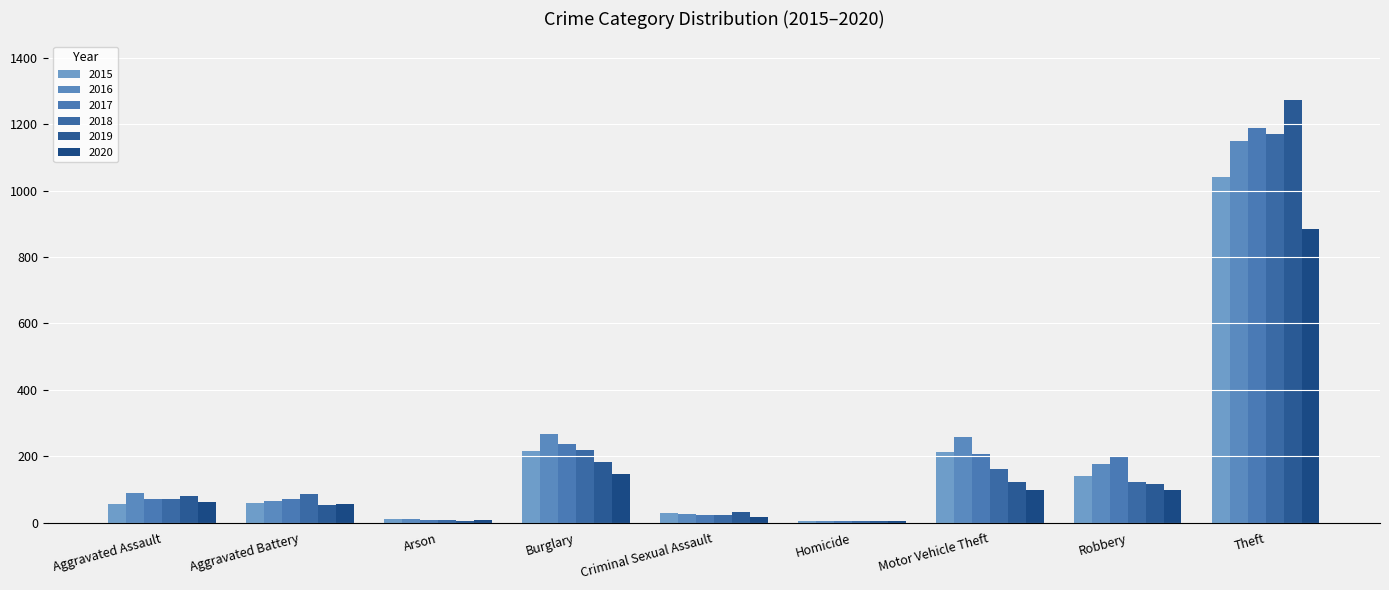

Count the number of categories in the chart.

9